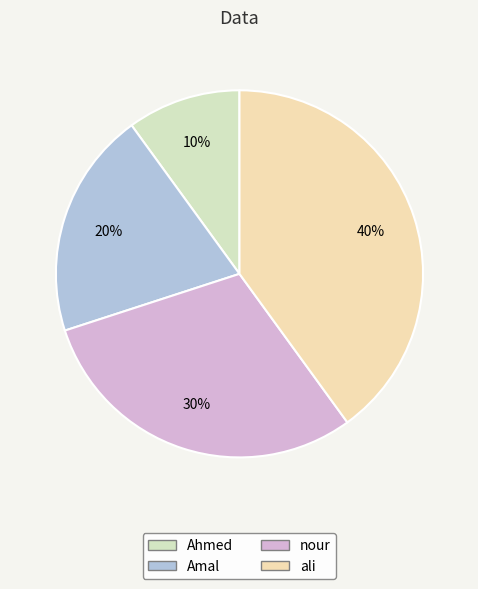

Is nour the majority of the pie?

No